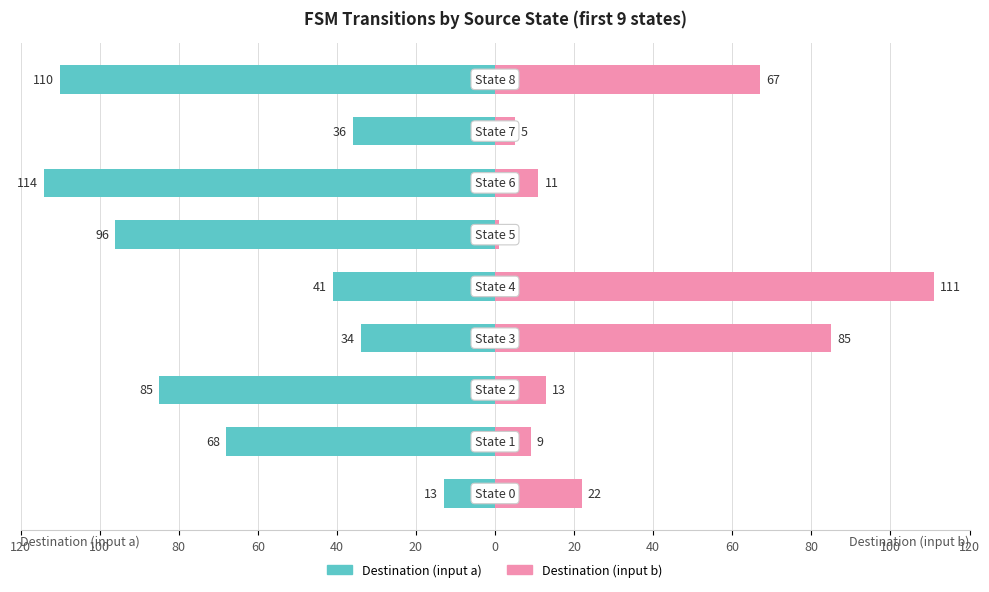

What is the difference between the second highest and second lowest values in the Destination (input a) series?

76